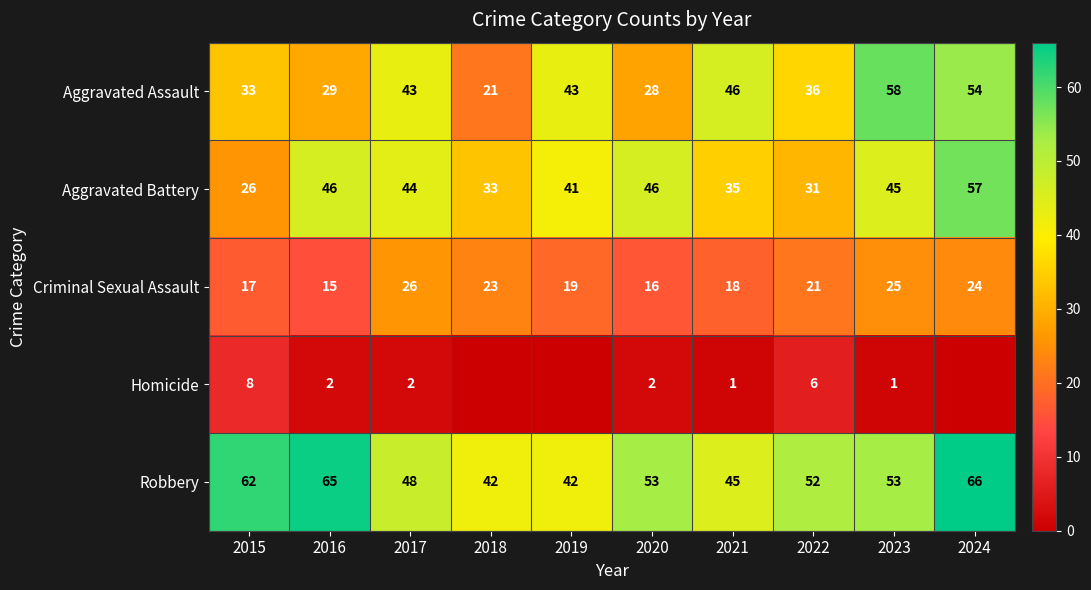

Between 2017 and 2023, which series saw the biggest shift?

Aggravated Assault